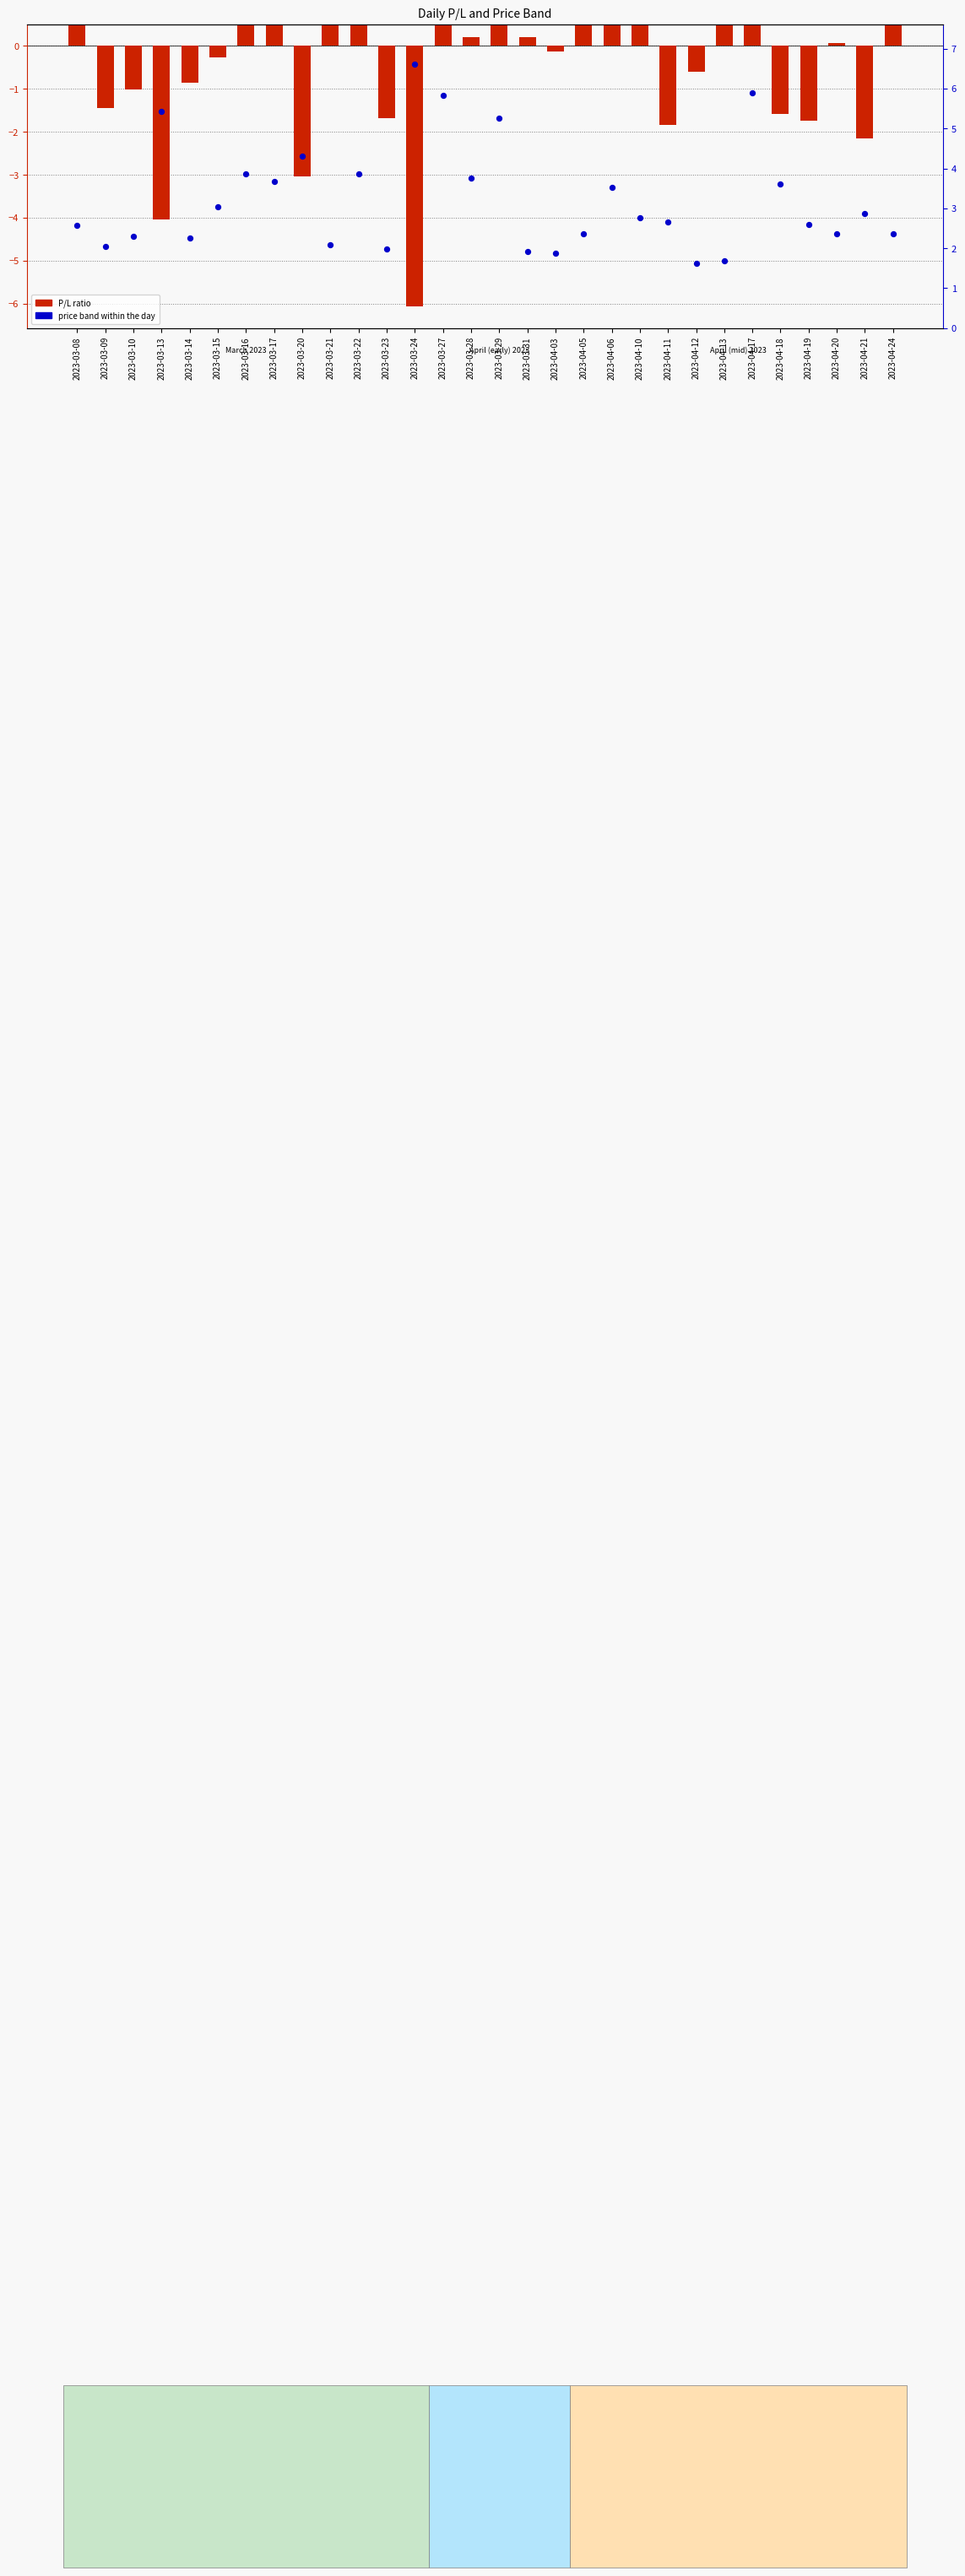

Which series contains the highest Y value?

price band within the day